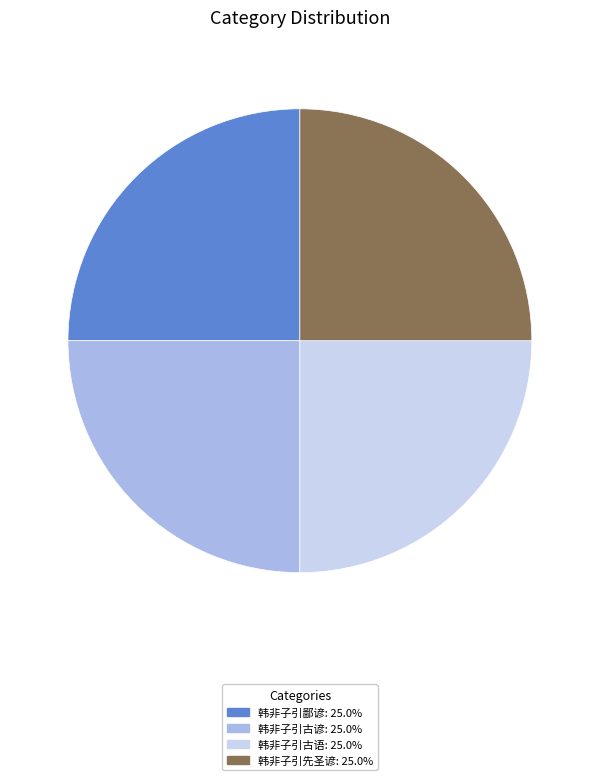

Count the number of slices in the pie.

4